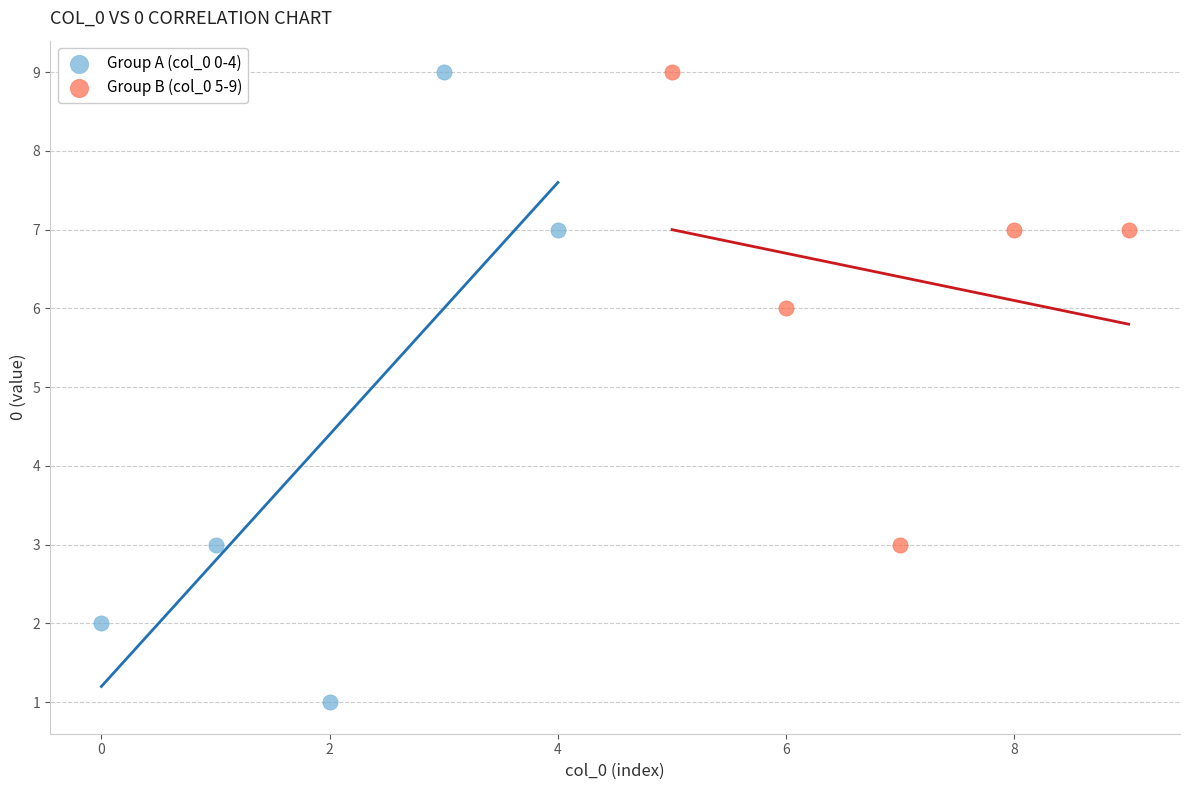

Which series has the largest Y range (max minus min)?

Group A (col_0 0-4)